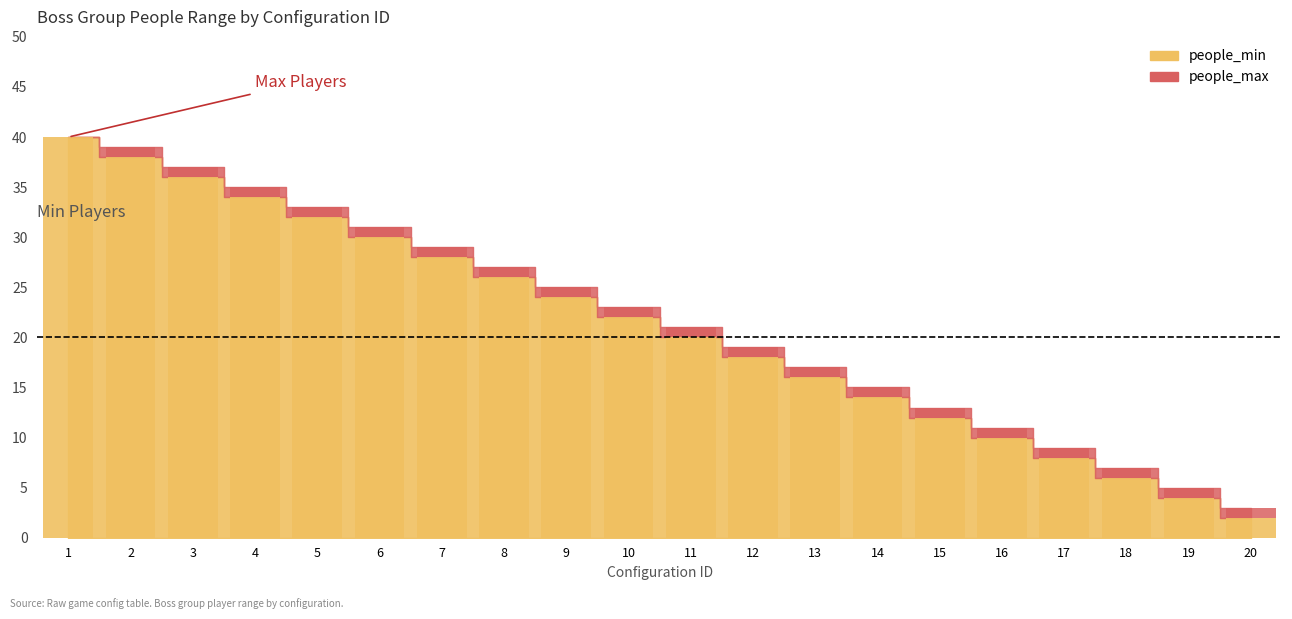

Rank the categories by value from lowest to highest.

20, 19, 18, 17, 16, 15, 14, 13, 12, 11, 10, 9, 8, 7, 6, 5, 4, 3, 2, 1